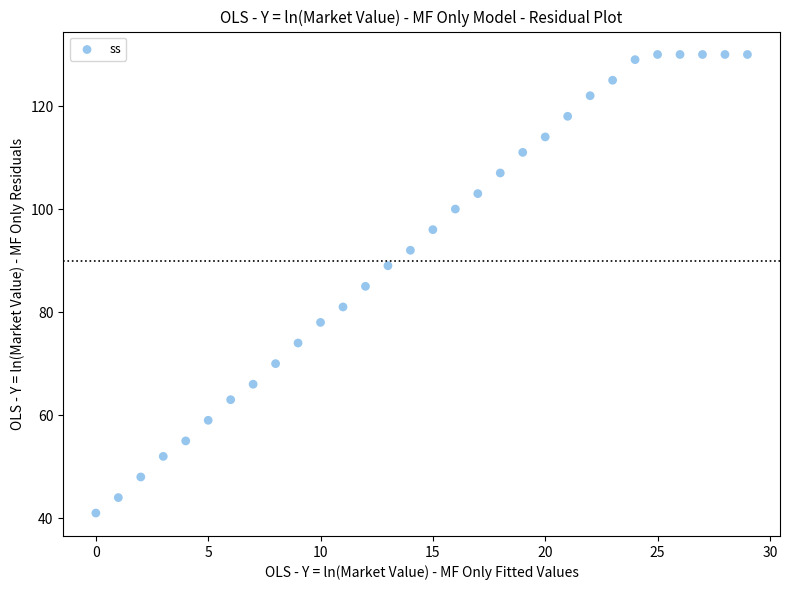

What is the range of Y values (max minus min)?

89